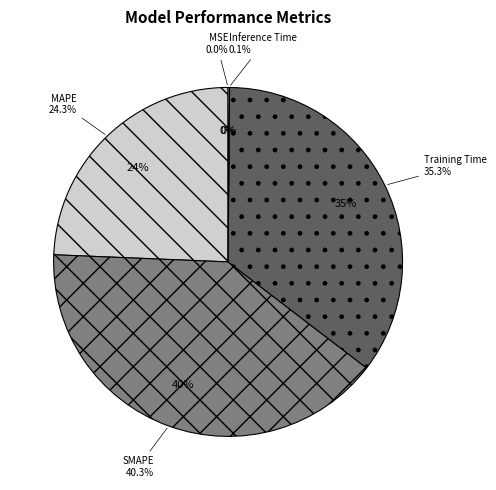

What is the change in value from SMAPE to Inference Time?

-2.0